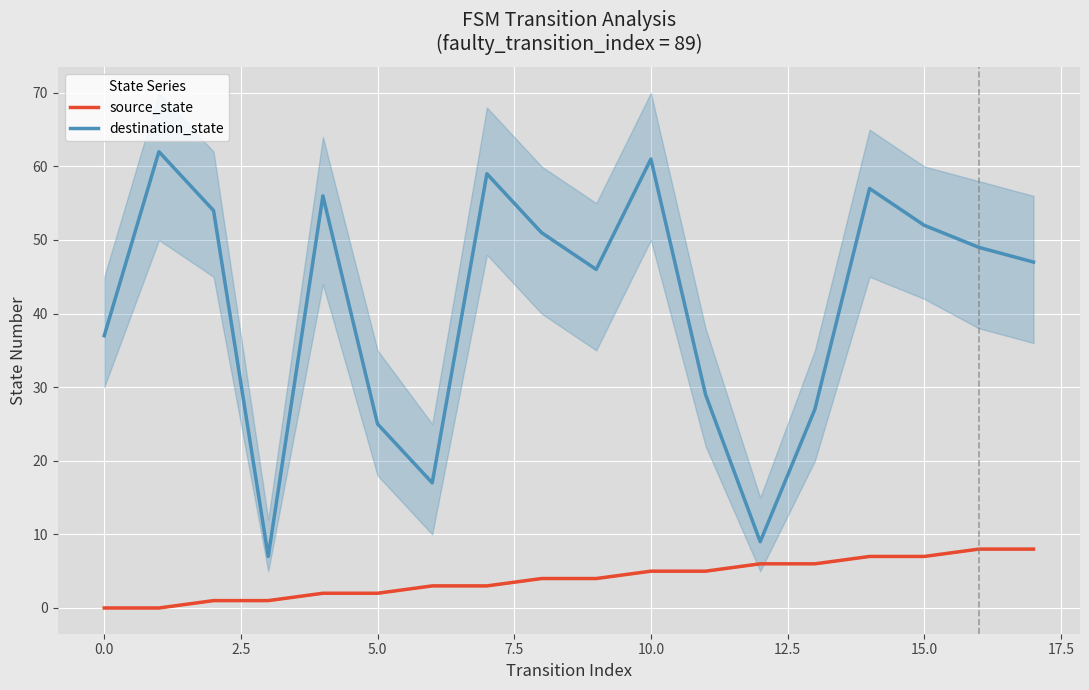

What is the difference between the maximum and second lowest values in the source_state series?

8